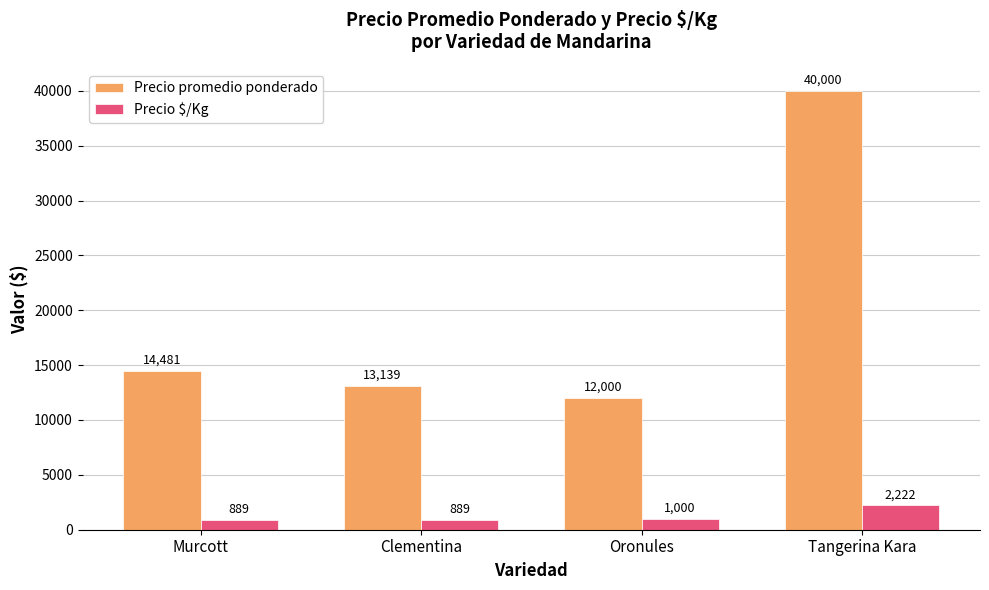

True or false: Precio promedio ponderado has a value of 12000 at Oronules.

True